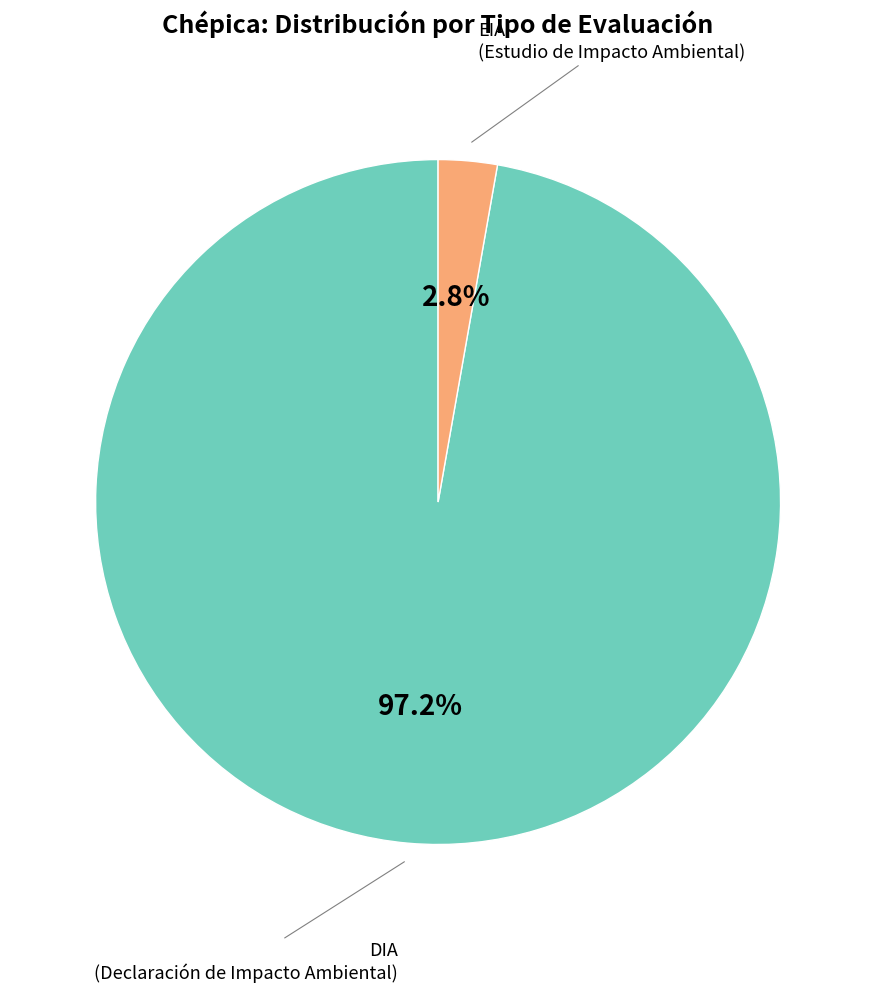

How many slices are in this pie chart?

2